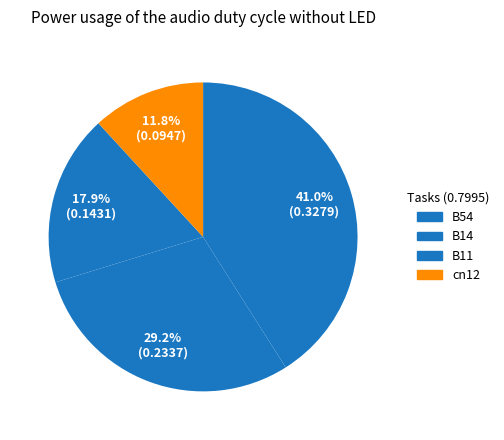

Count the number of slices in the pie.

4